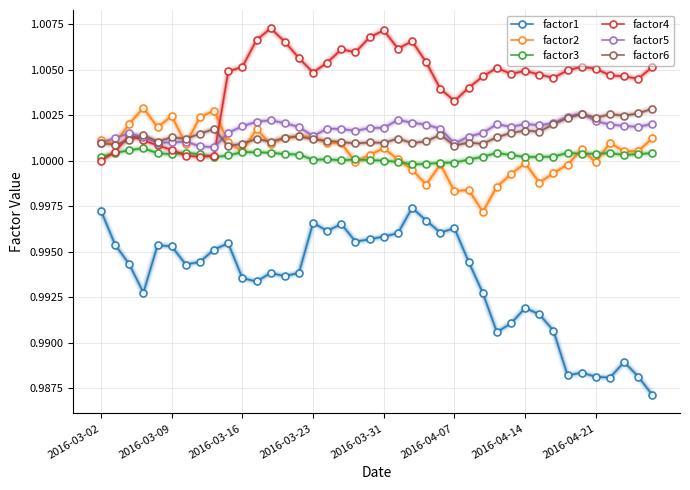

True or false: factor6 and factor3 cross at least once.

False